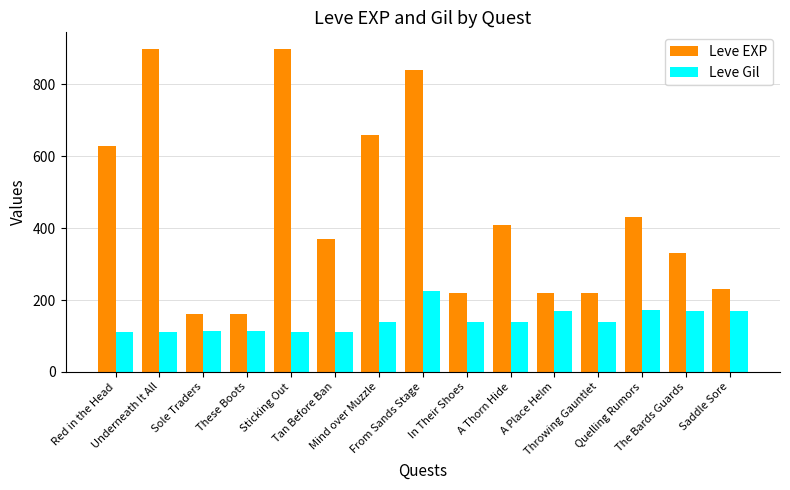

At which category is the sum across all series the highest?

From Sands Stage